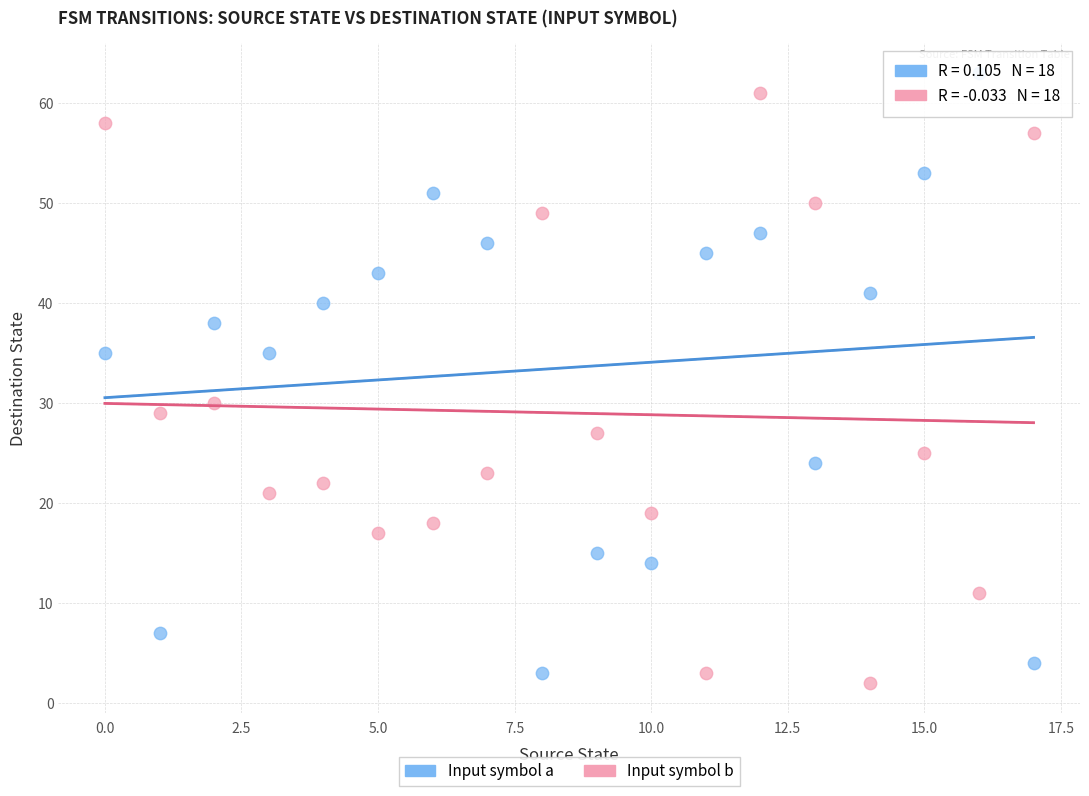

Across all series, what Y value is closest to 32?

30